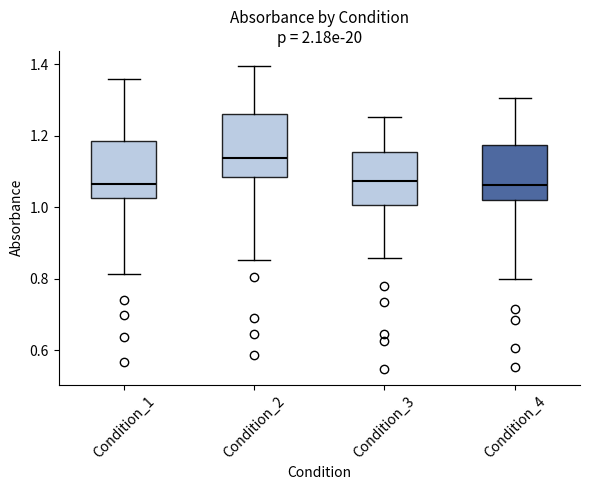

Reading left to right, transcribe this box plot: for each box, give where its median line is, the range the box spans, and where its two whiskers end, as read against the y-axis. The values are not printed on the chart, so give them approximately, as read against the axis.

Condition_1: median 1.06, box 1.02 to 1.18, whiskers 0.82 to 1.36
Condition_2: median 1.14, box 1.08 to 1.26, whiskers 0.86 to 1.40
Condition_3: median 1.08, box 1.00 to 1.16, whiskers 0.86 to 1.26
Condition_4: median 1.06, box 1.02 to 1.18, whiskers 0.80 to 1.30